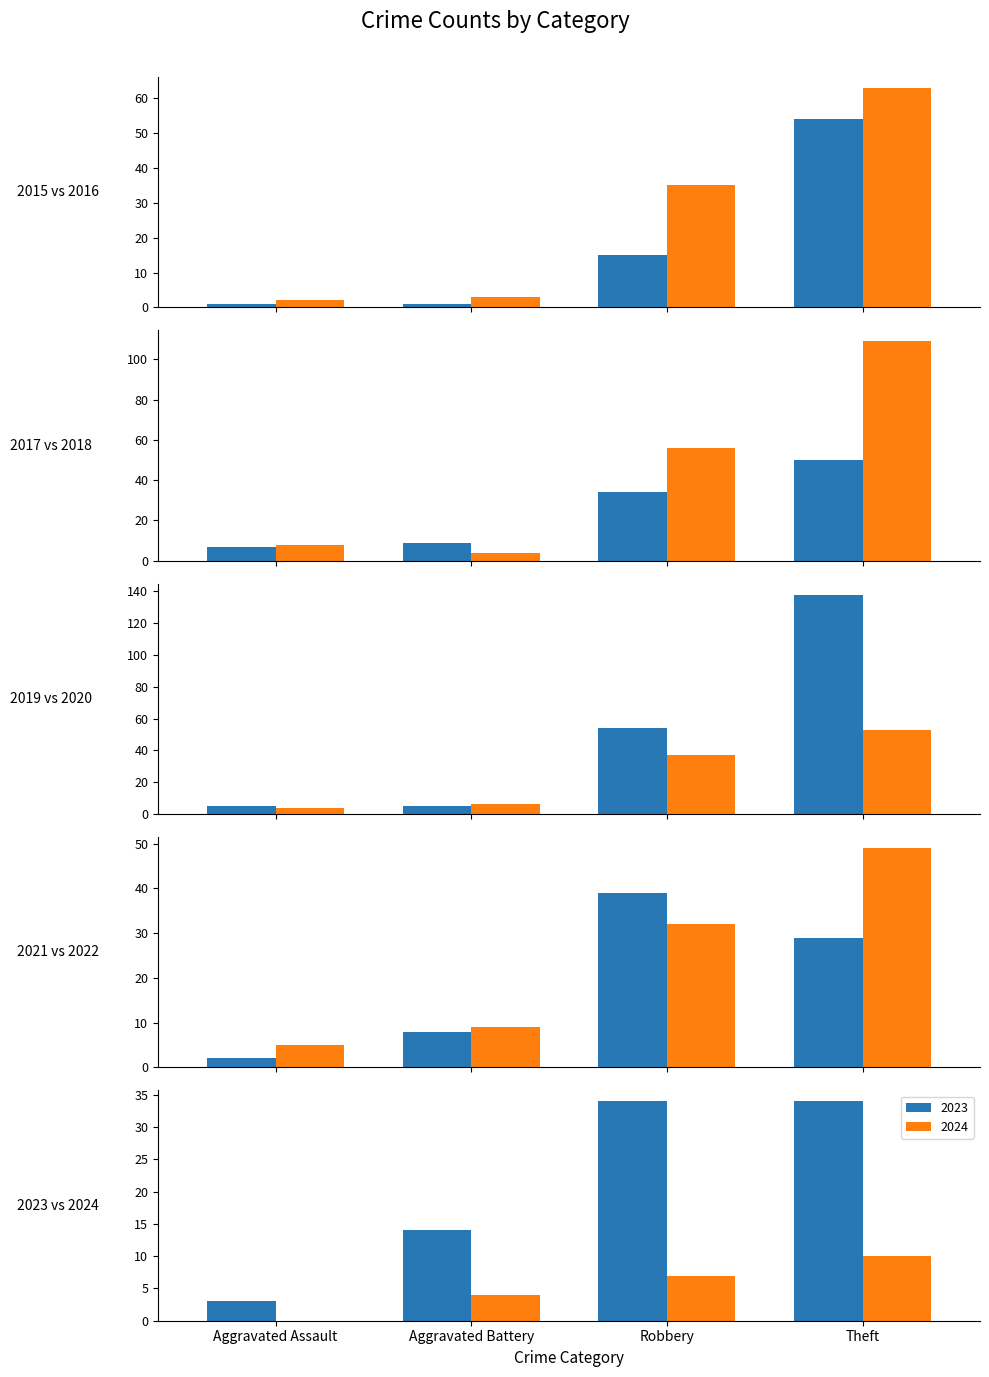

The 2019 series shows 54 at Robbery. True or false?

True